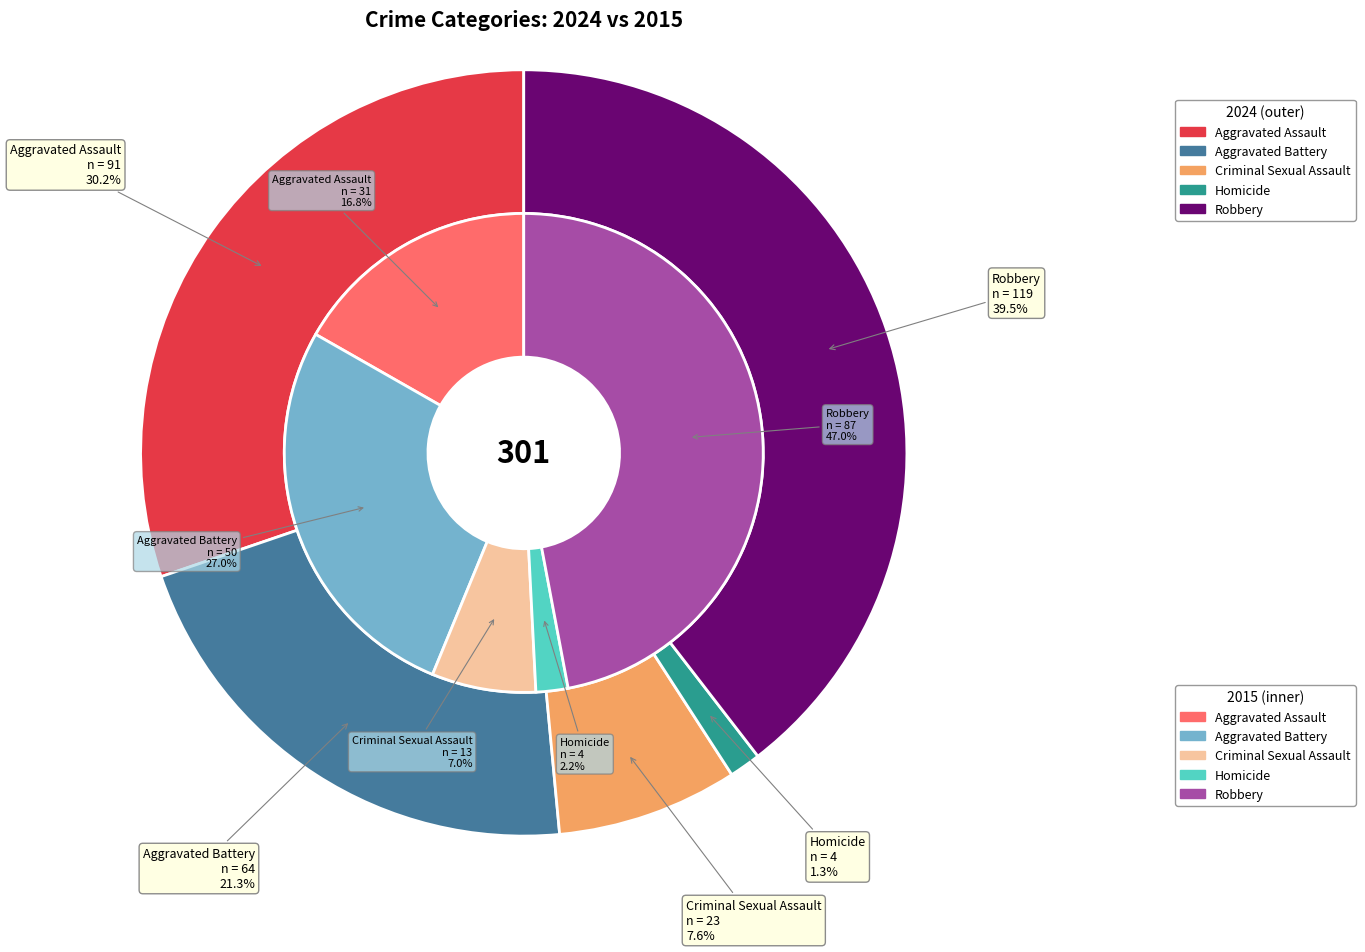

Do values_2024 and 4 together represent more than half of the pie?

Yes